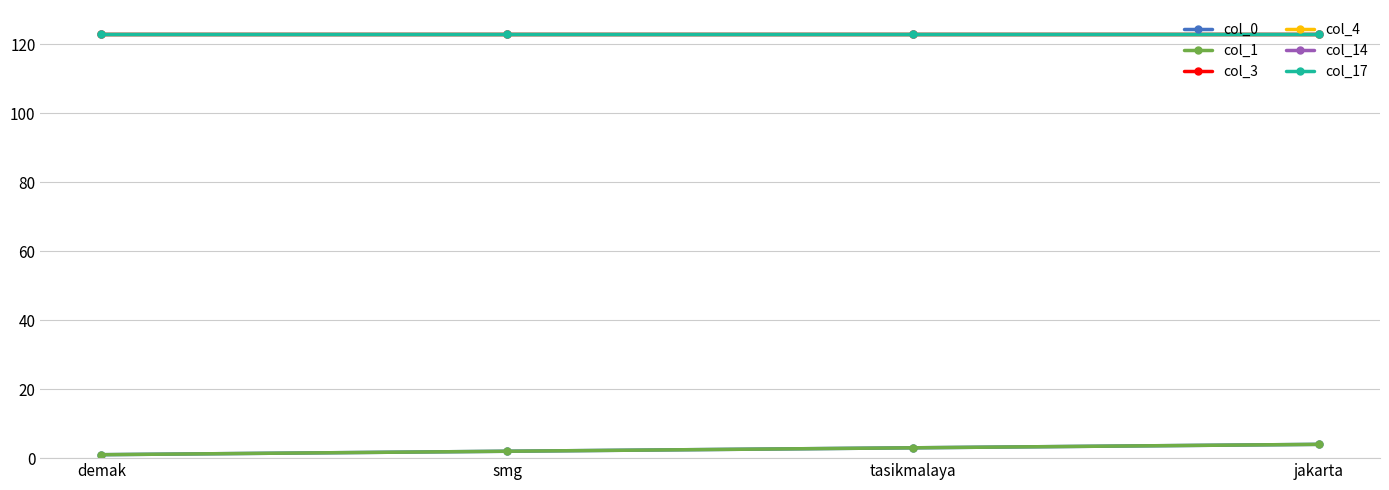

True or false: col_17 has more than 0 points higher than both neighbors.

False